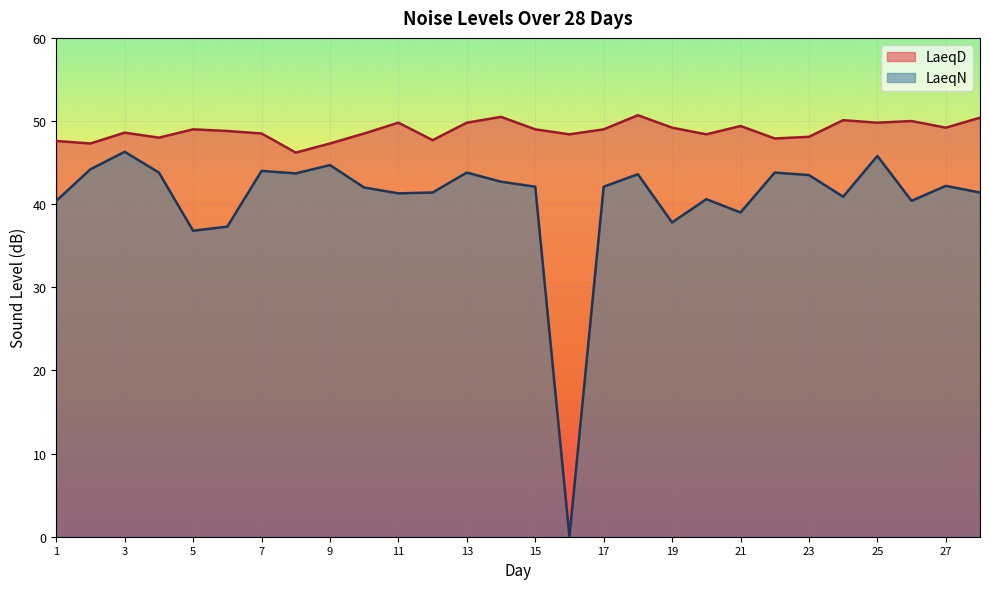

What are all the series names shown in the legend?

LaeqD, LaeqN